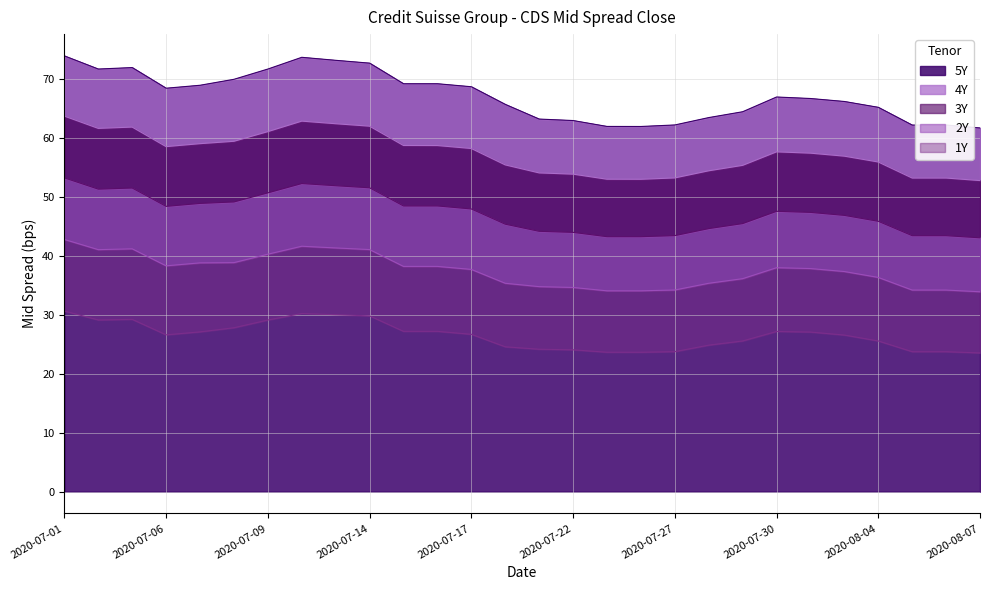

What is the average value of the 3Y series?

47.3